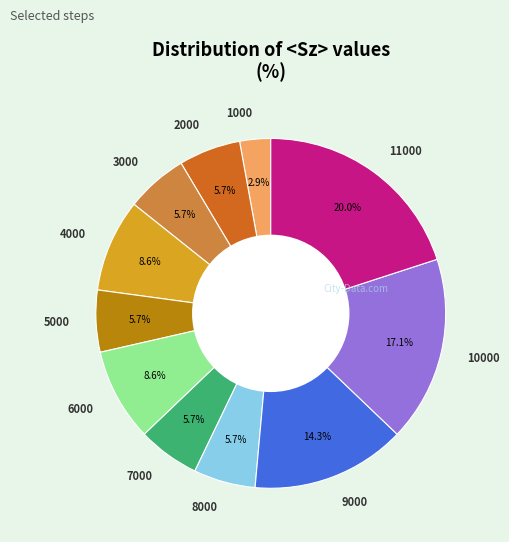

The 4000 slice represents 9% of the pie. True or false?

True